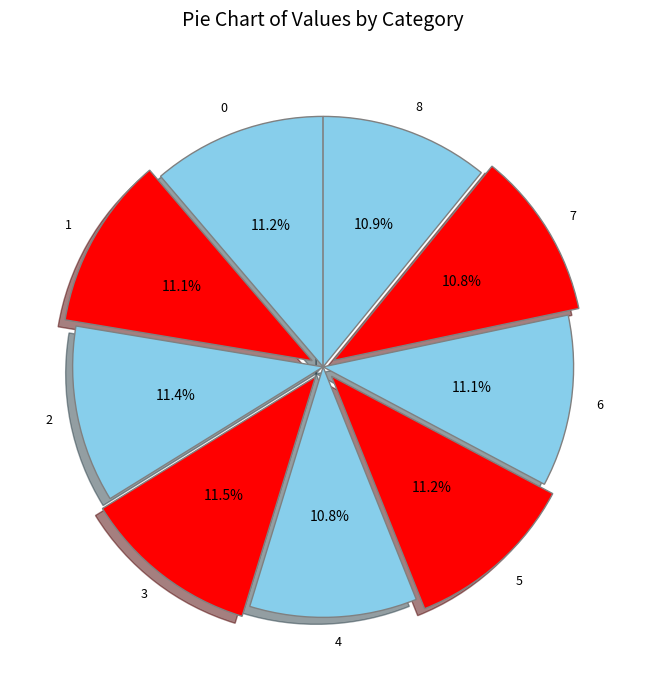

The 2 slice represents 22% of the pie. True or false?

False